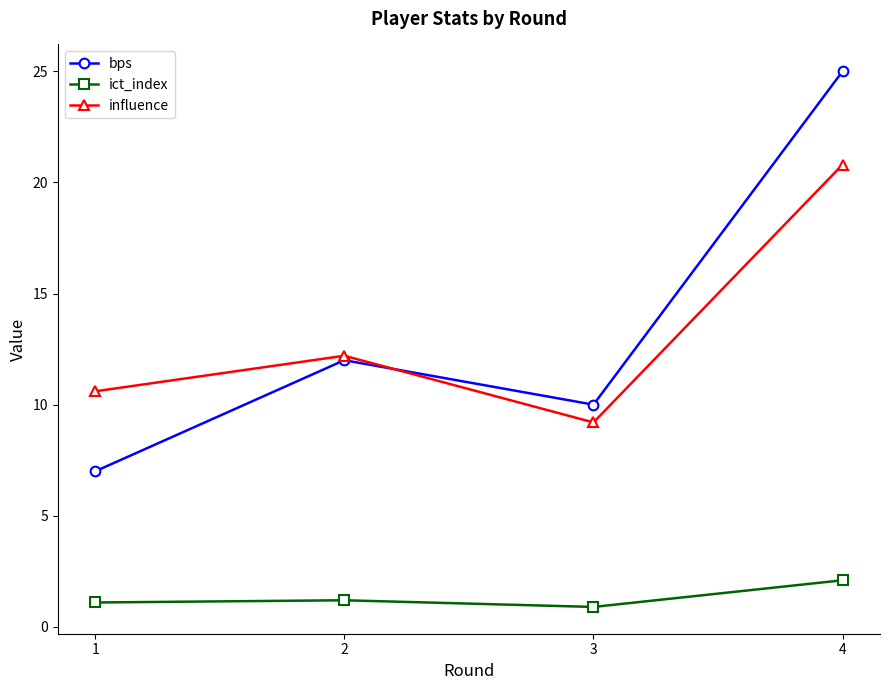

True or false: ict_index and bps intersect in this chart.

False